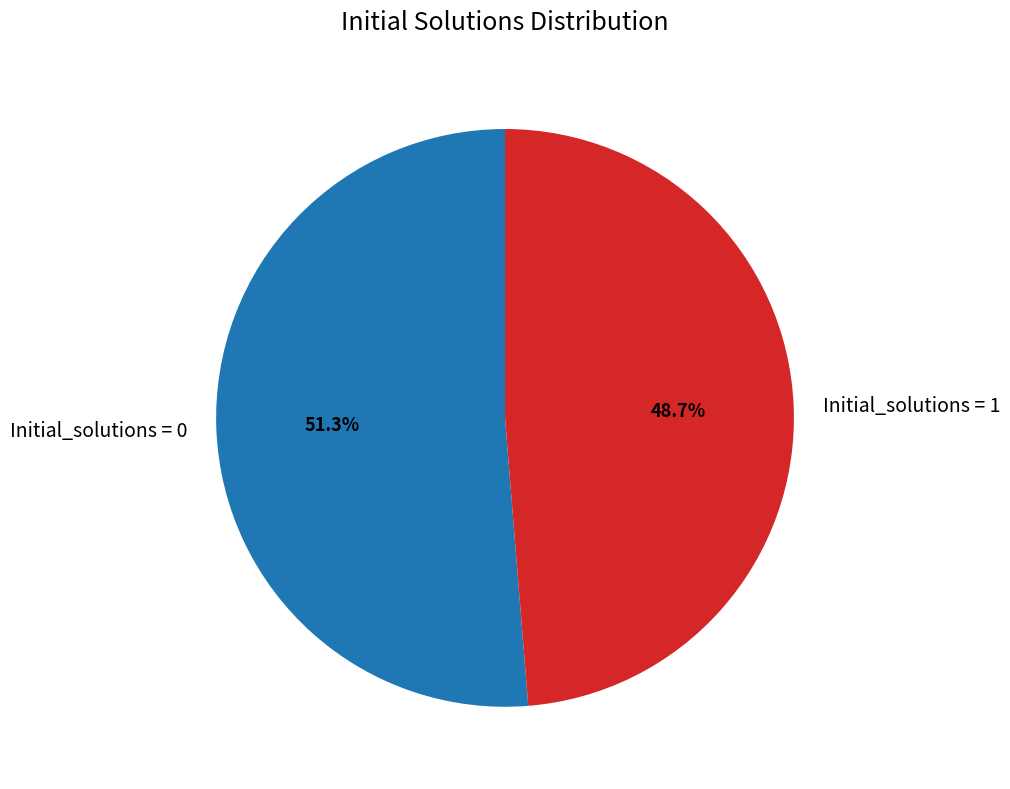

Combined, what portion of the pie is Initial_solutions = 0 and Initial_solutions = 1?

100.0%